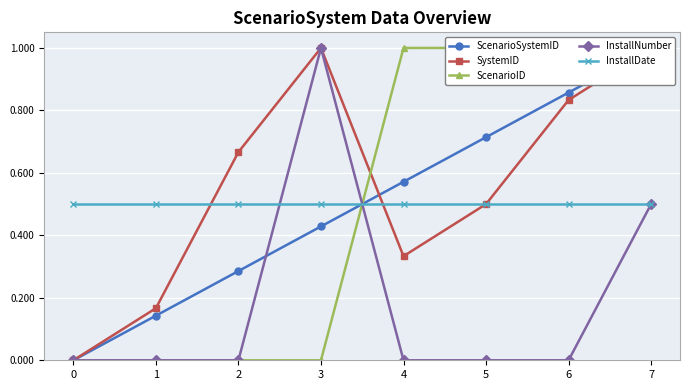

The value of InstallDate at 1 is 0.7. True or false?

False